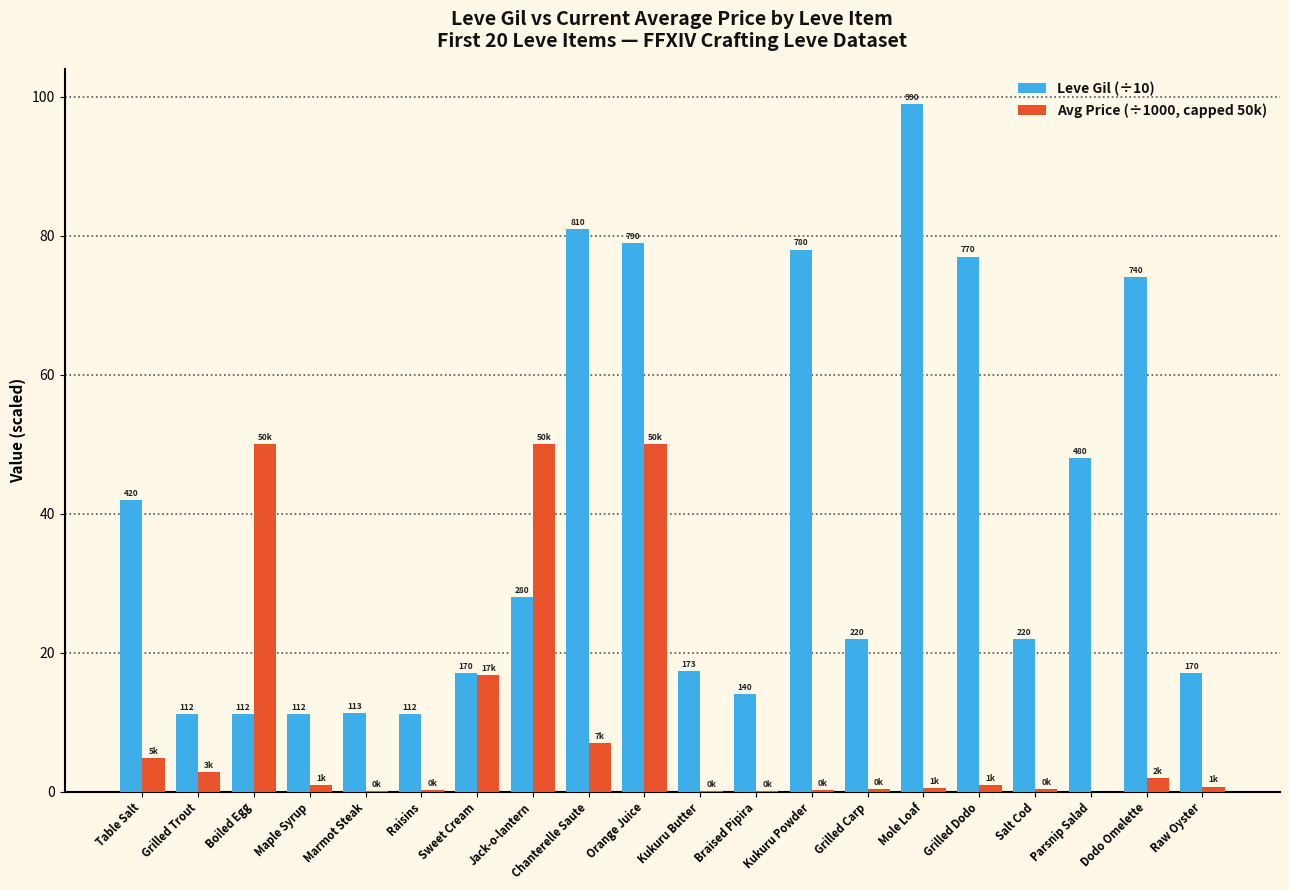

What are all the series names shown in the legend?

Leve Gil (÷10), Avg Price (÷1000, capped 50k)